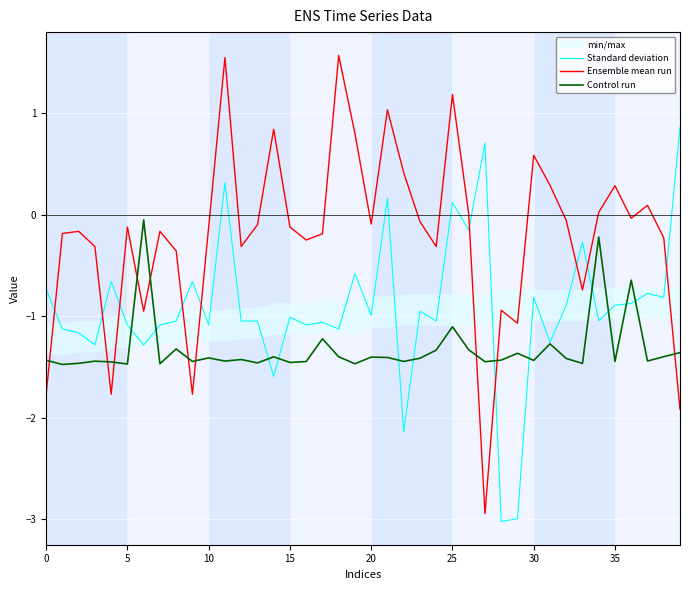

At which category does the chart reach its peak across all series?

18